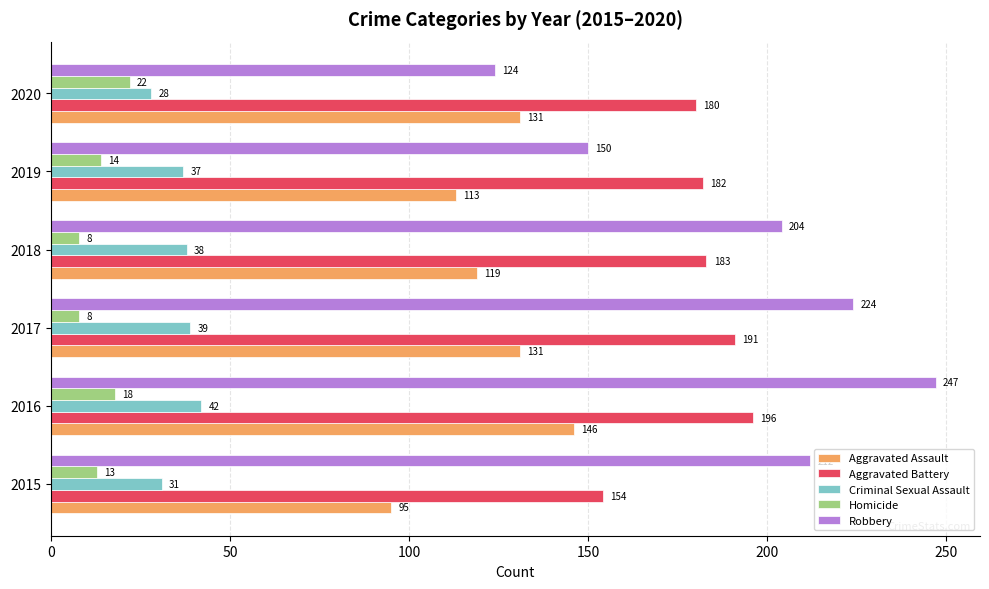

Between 2017 and 2018, which series saw the biggest shift?

Robbery